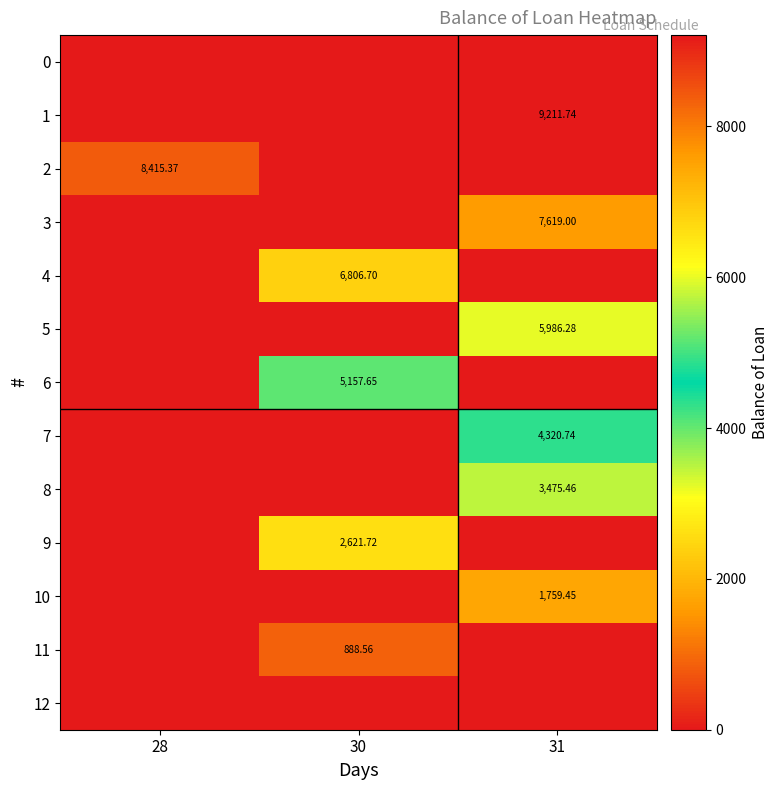

At which category is the sum across all series the highest?

31